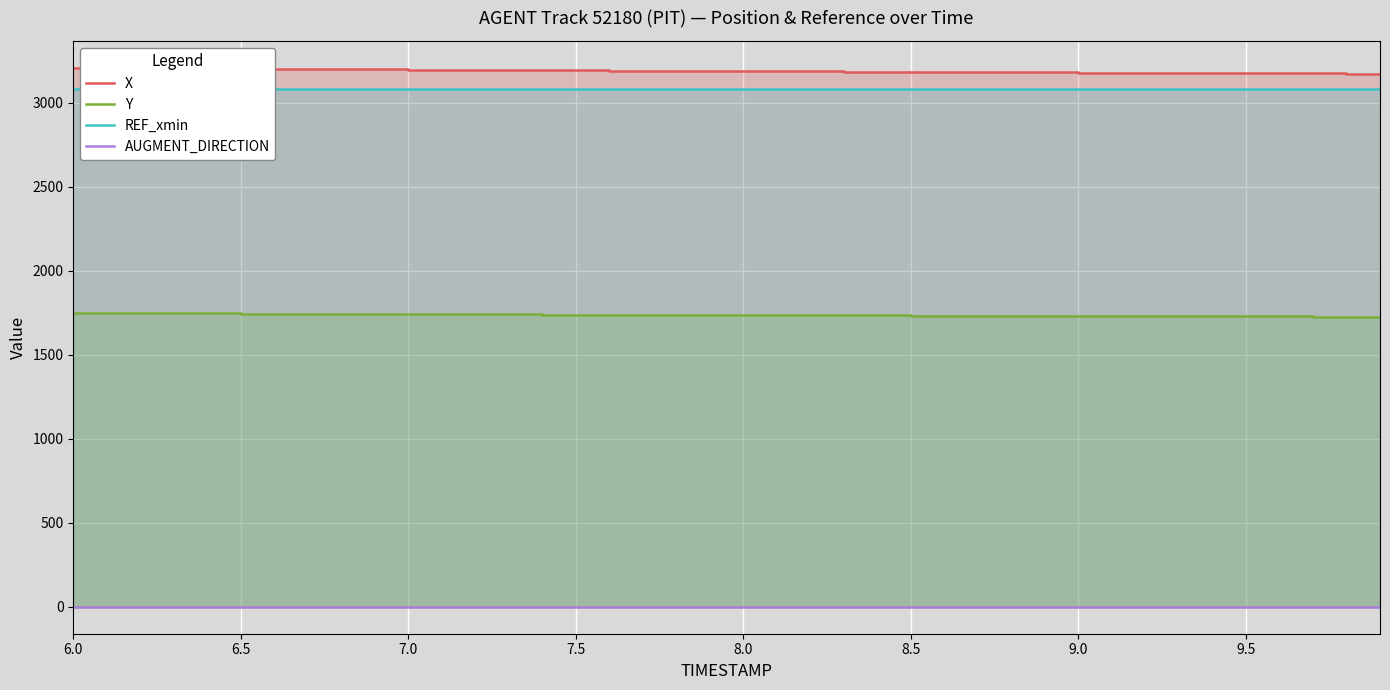

List the series in order of their peak value, lowest first.

AUGMENT_DIRECTION, Y, REF_xmin, X